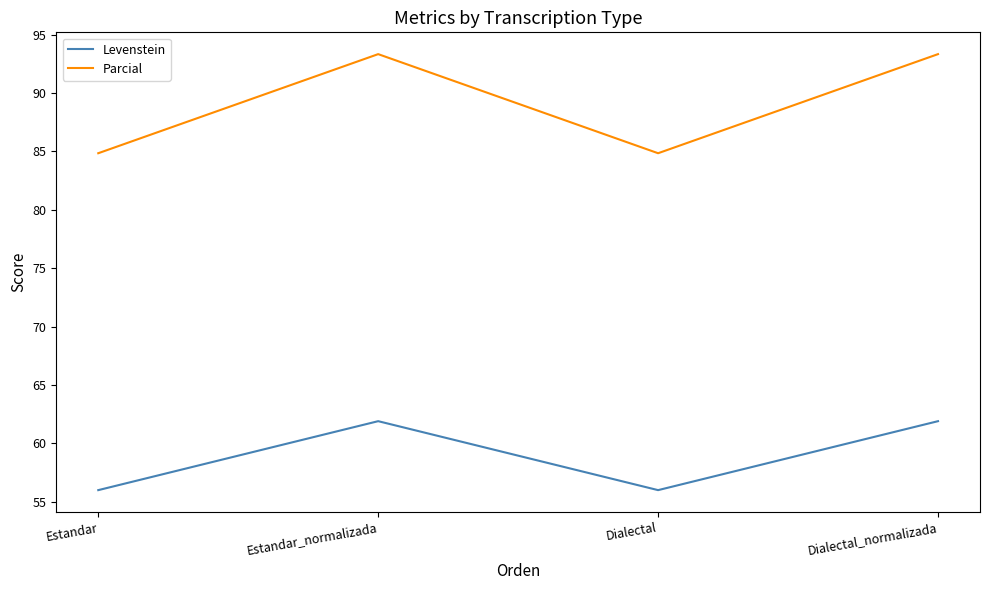

Count the number of categories in the chart.

4